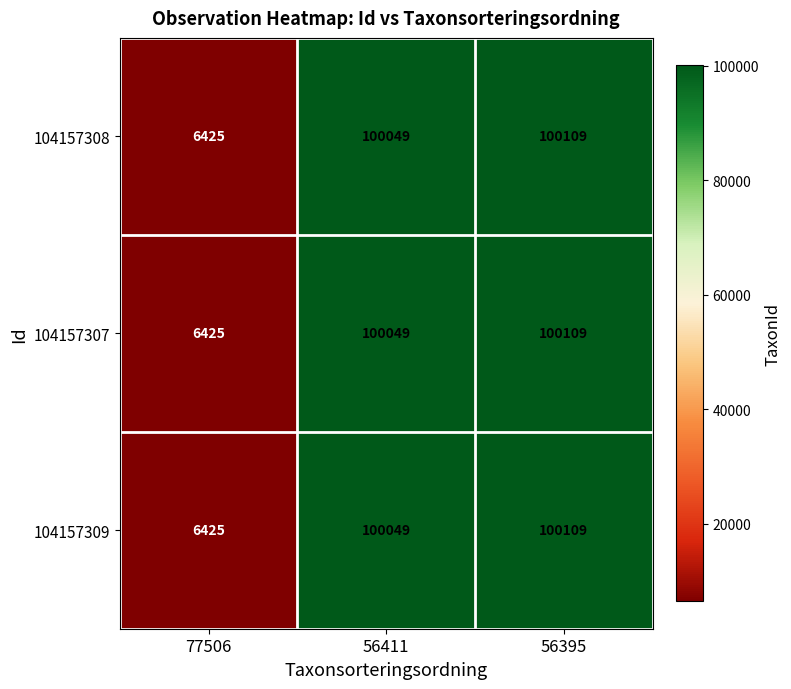

At which category is the sum across all series the highest?

56395